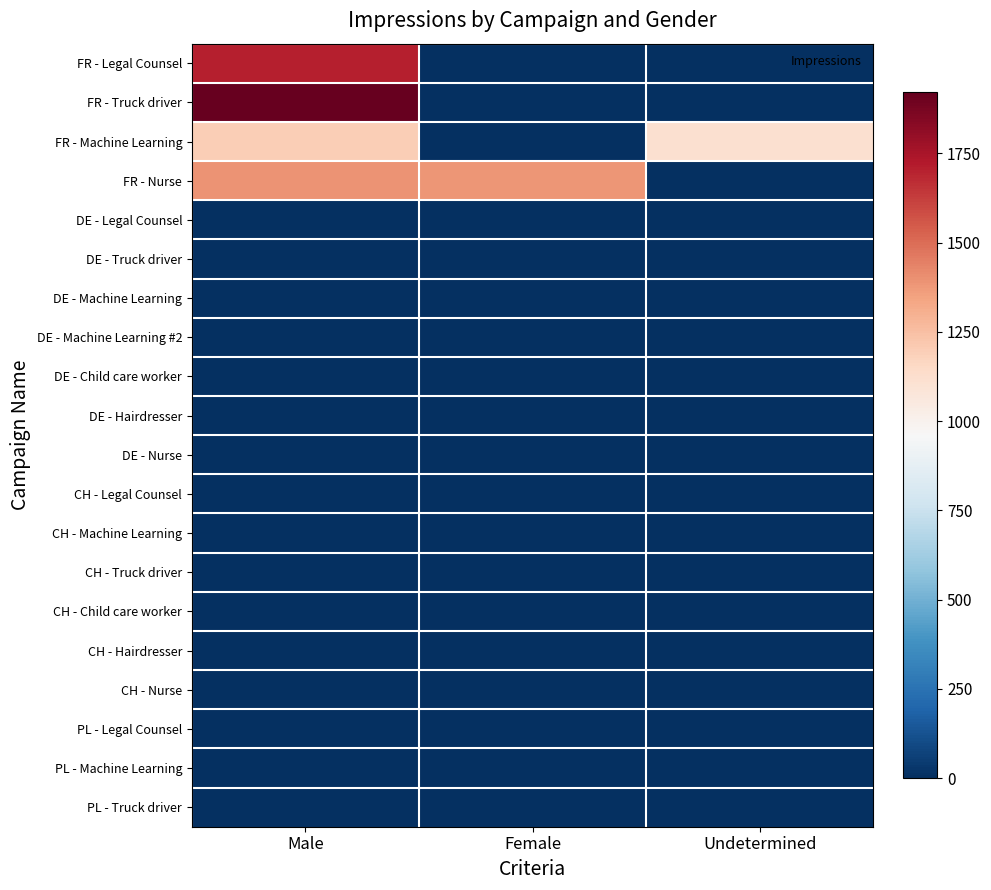

Rank the series at Undetermined from lowest to highest value.

FR - Legal Counsel, FR - Truck driver, FR - Nurse, DE - Legal Counsel, DE - Truck driver, DE - Machine Learning, DE - Machine Learning #2, DE - Child care worker, DE - Hairdresser, DE - Nurse, CH - Legal Counsel, CH - Machine Learning, CH - Truck driver, CH - Child care worker, CH - Hairdresser, CH - Nurse, PL - Legal Counsel, PL - Machine Learning, PL - Truck driver, FR - Machine Learning